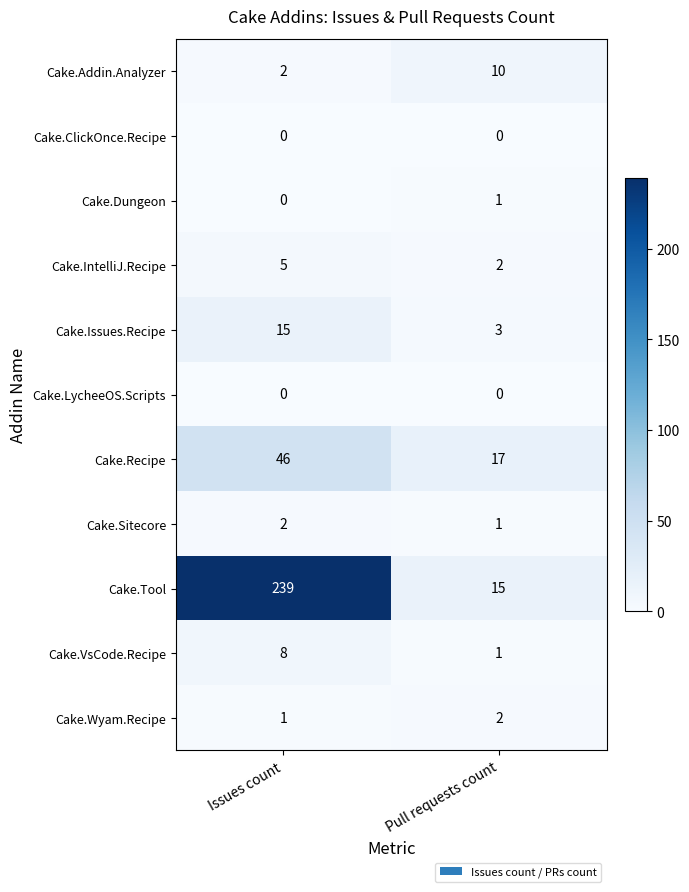

What is the total value across all series at Issues count?

318